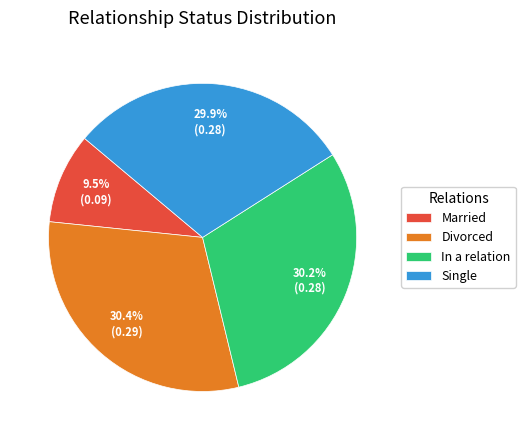

What percentage is NOT represented by Married?

90.5%